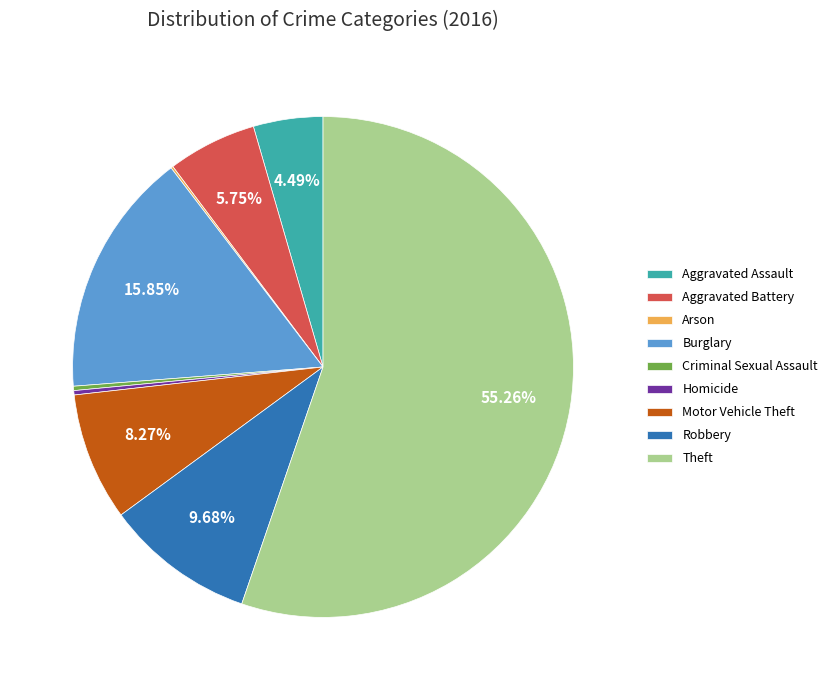

What percentage is the Robbery slice, to the nearest percent?

10%